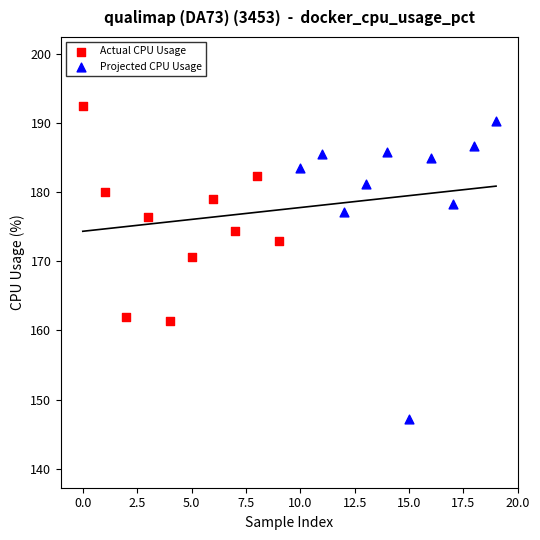

Which series contains the lowest Y value?

Projected CPU Usage